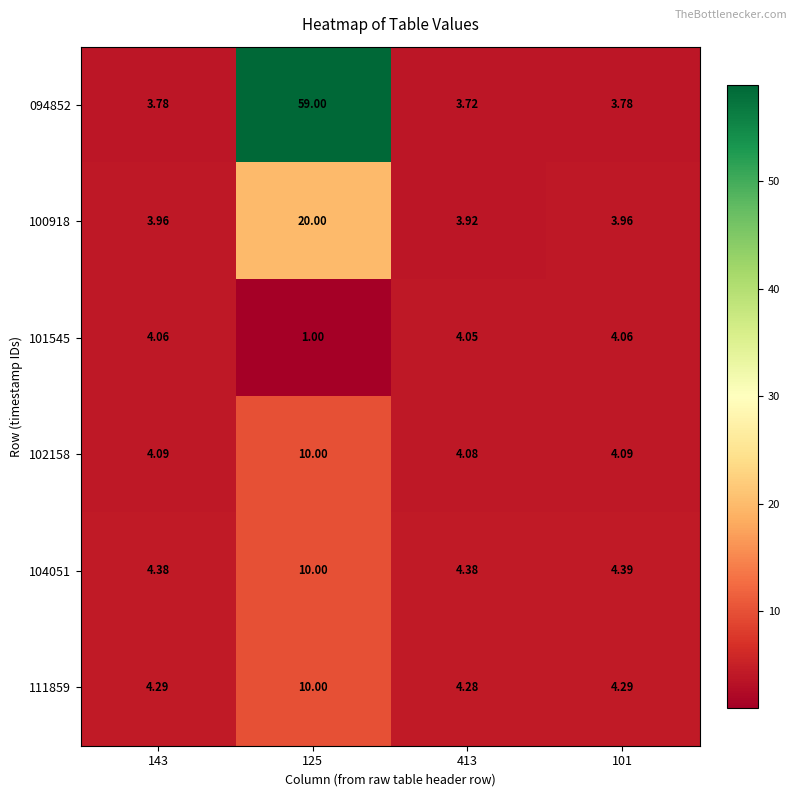

How many series are shown in this chart?

6